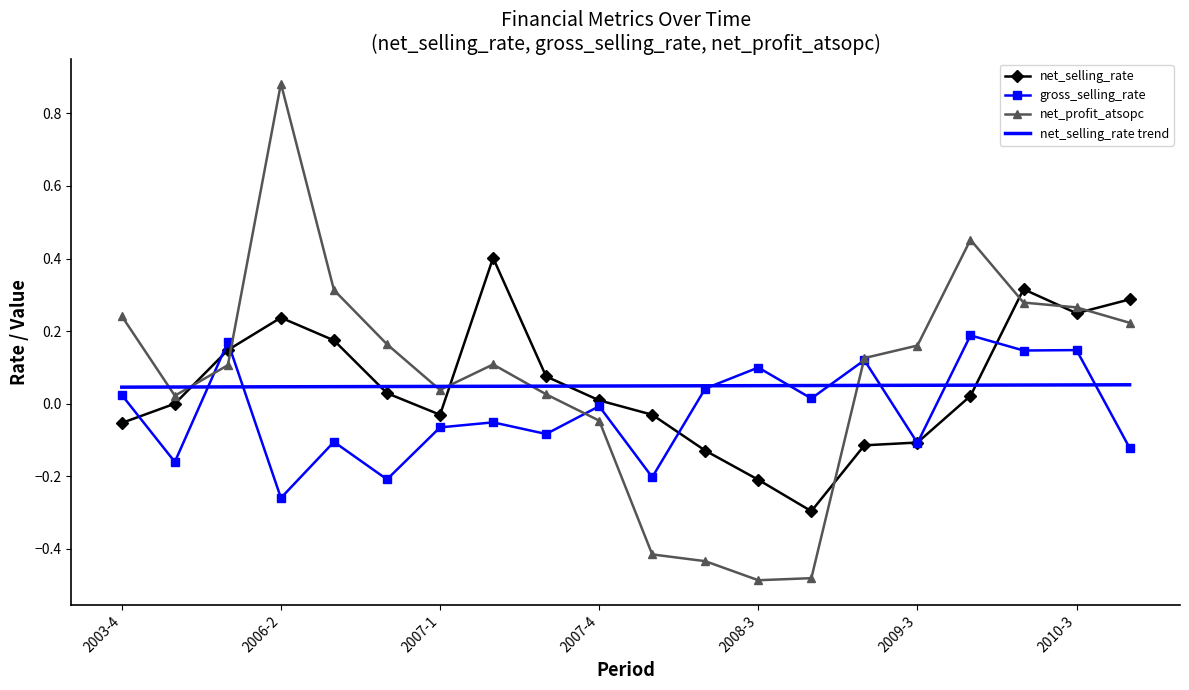

List the series in order of their peak value, lowest first.

net_selling_rate trend, gross_selling_rate, net_selling_rate, net_profit_atsopc